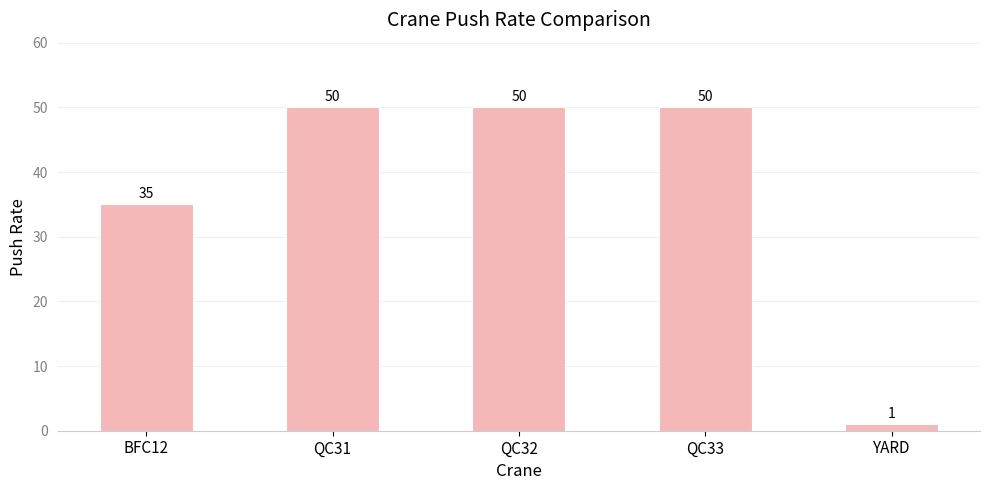

At which label is the value closest to 25?

BFC12